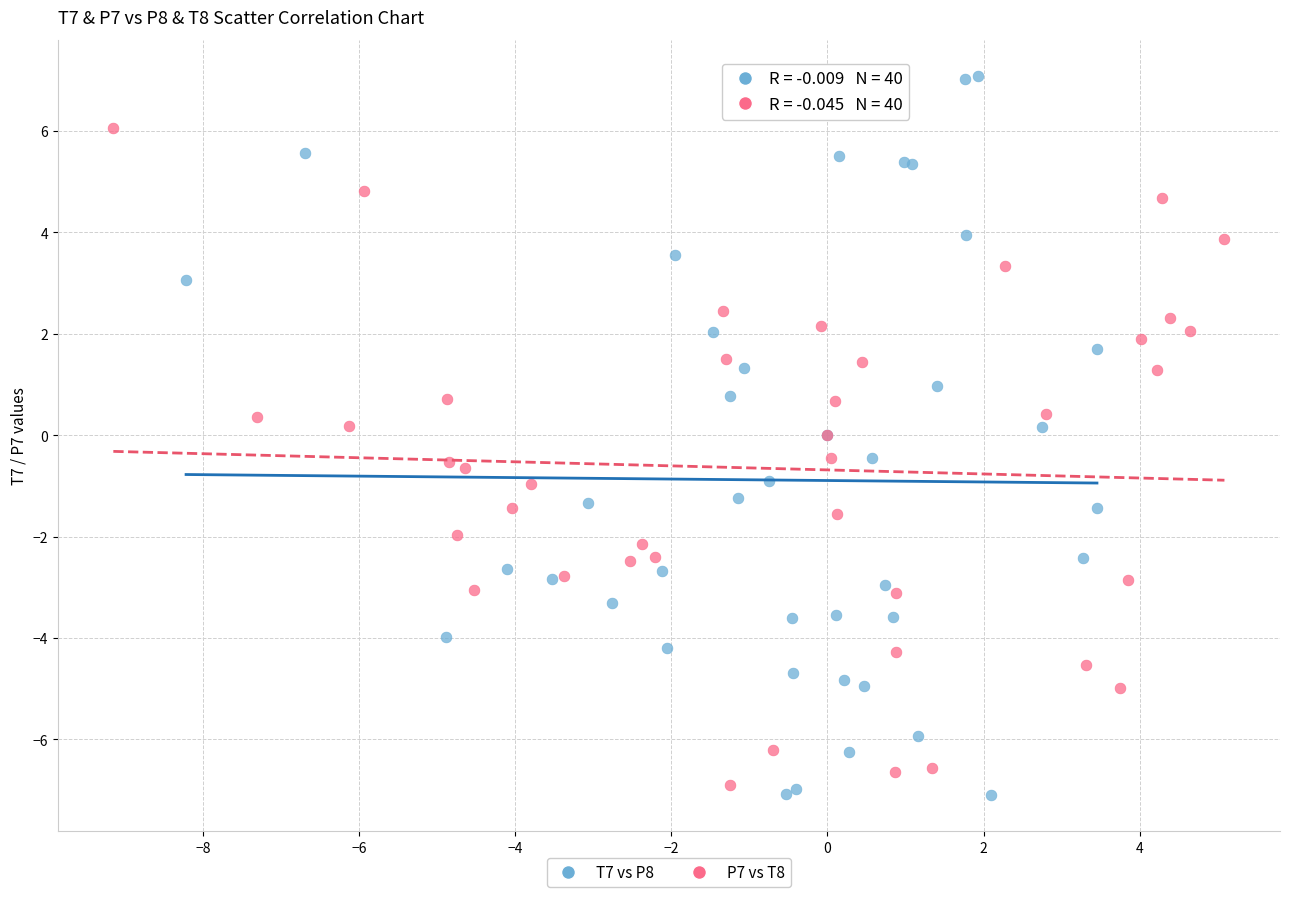

What are all the series names shown in the legend?

T7 vs P8, P7 vs T8